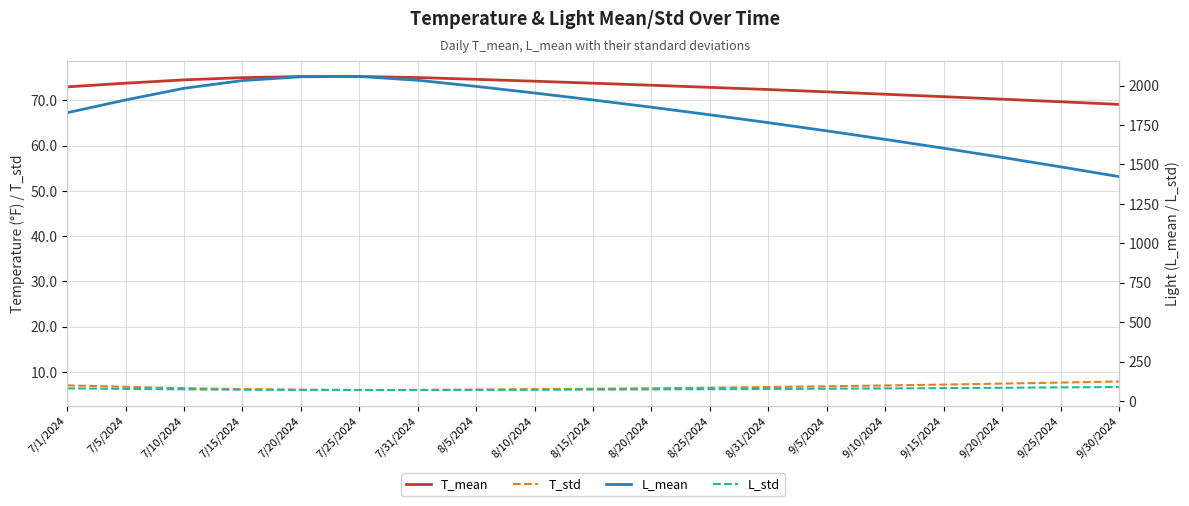

What is the label of the 5th point from the right?

9/10/2024